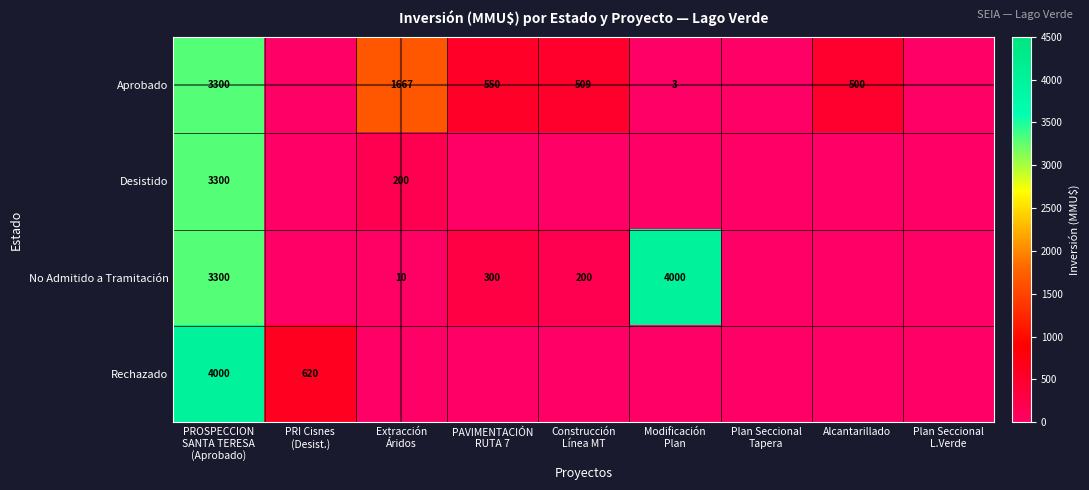

What is the difference between the maximum and minimum values in the Rechazado series?

4000